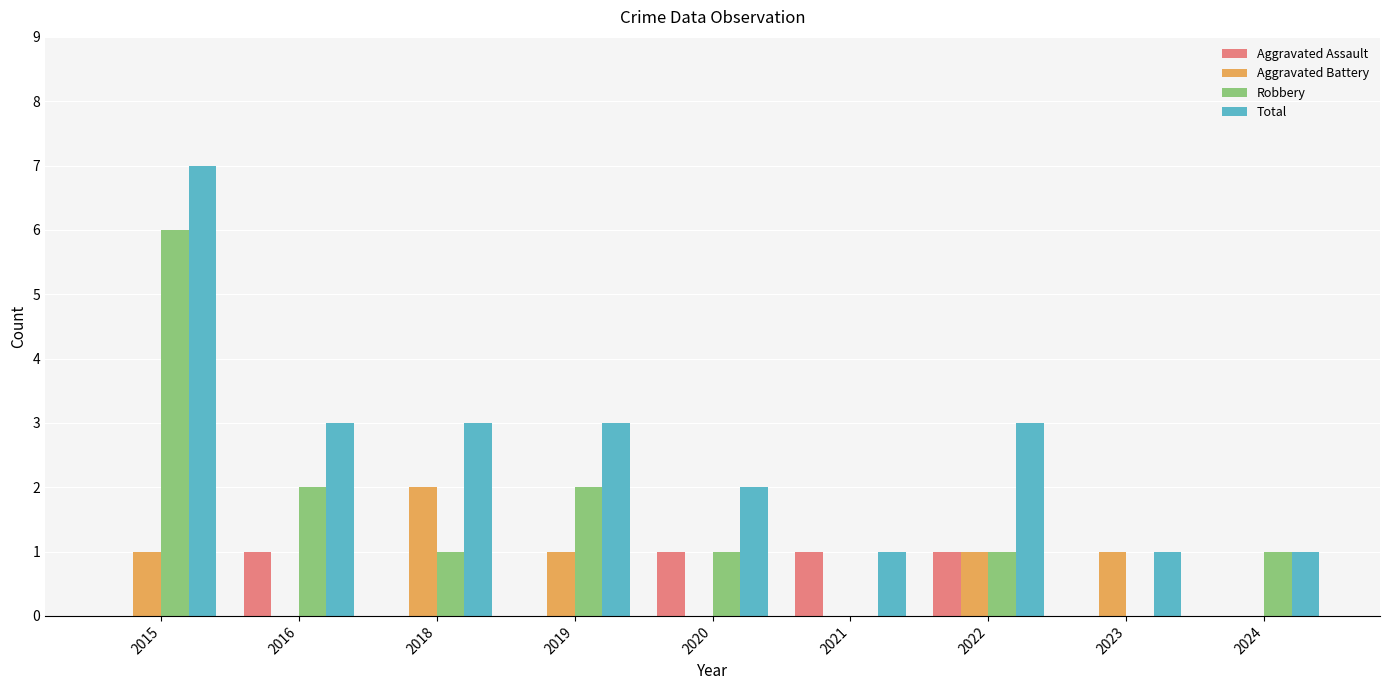

What is the sum of the Total values at 2016 and 2019?

6